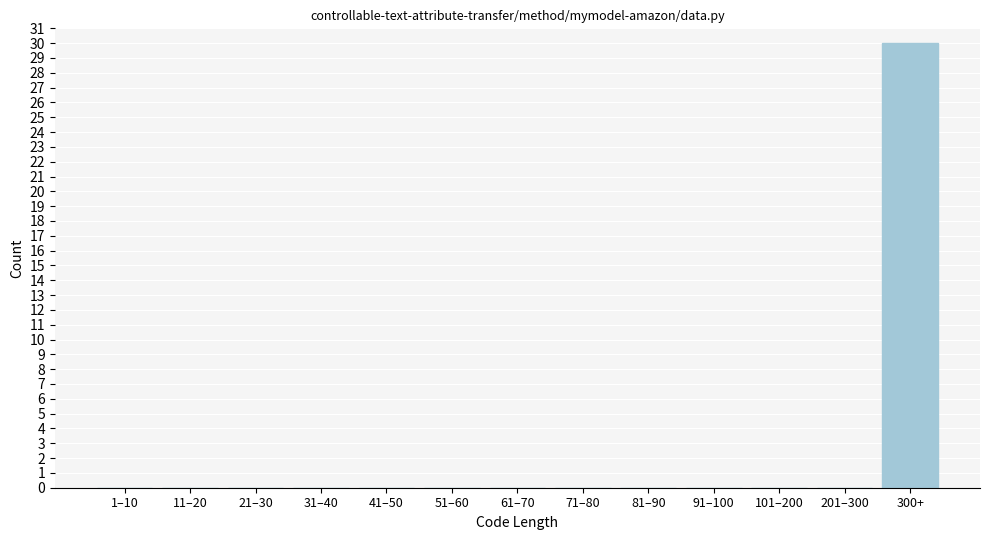

Reading left to right, transcribe all the data shown in this chart.

1–10=0	11–20=0	21–30=0	31–40=0	41–50=0	51–60=0	61–70=0	71–80=0	81–90=0	91–100=0	101–200=0	201–300=0	300+=30